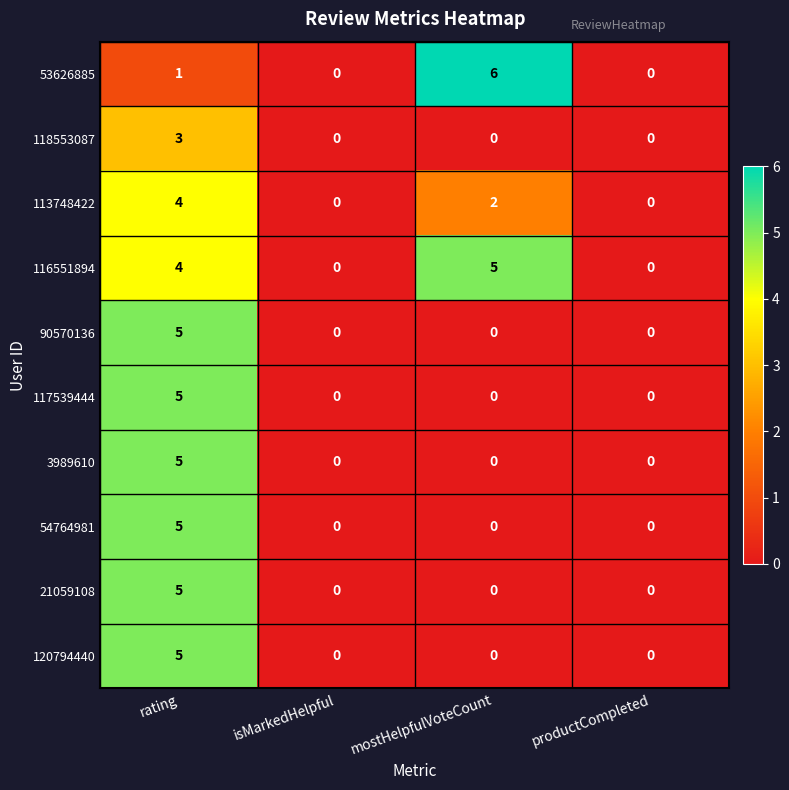

What is the sum of the 54764981 values at productCompleted and rating?

5